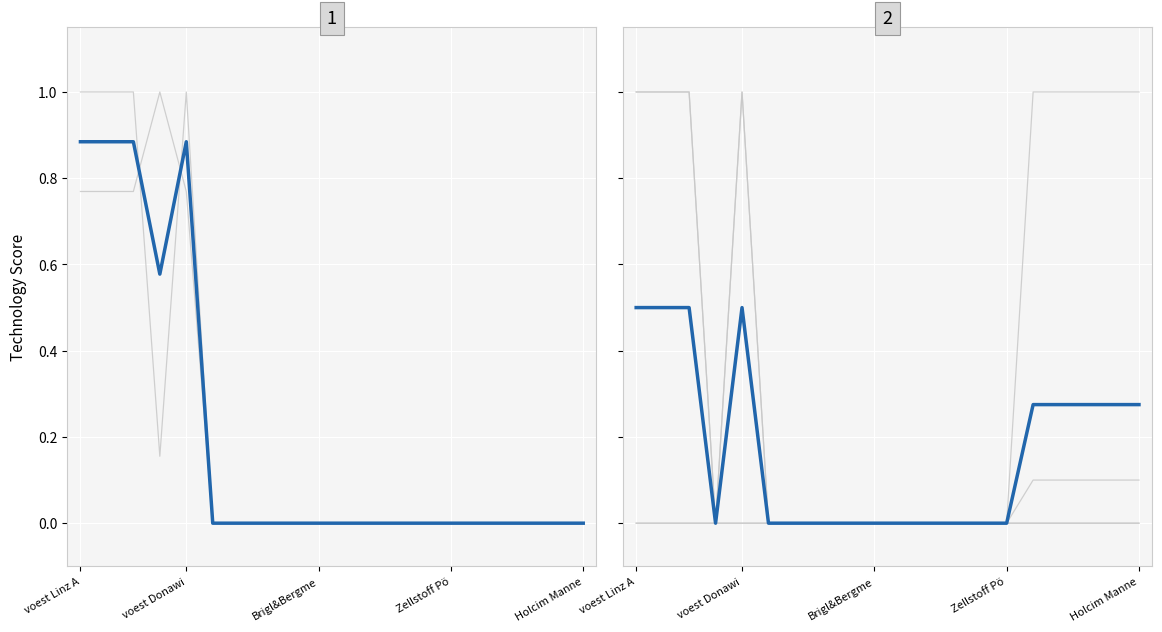

Does the chart display data point markers on the line(s)?

No